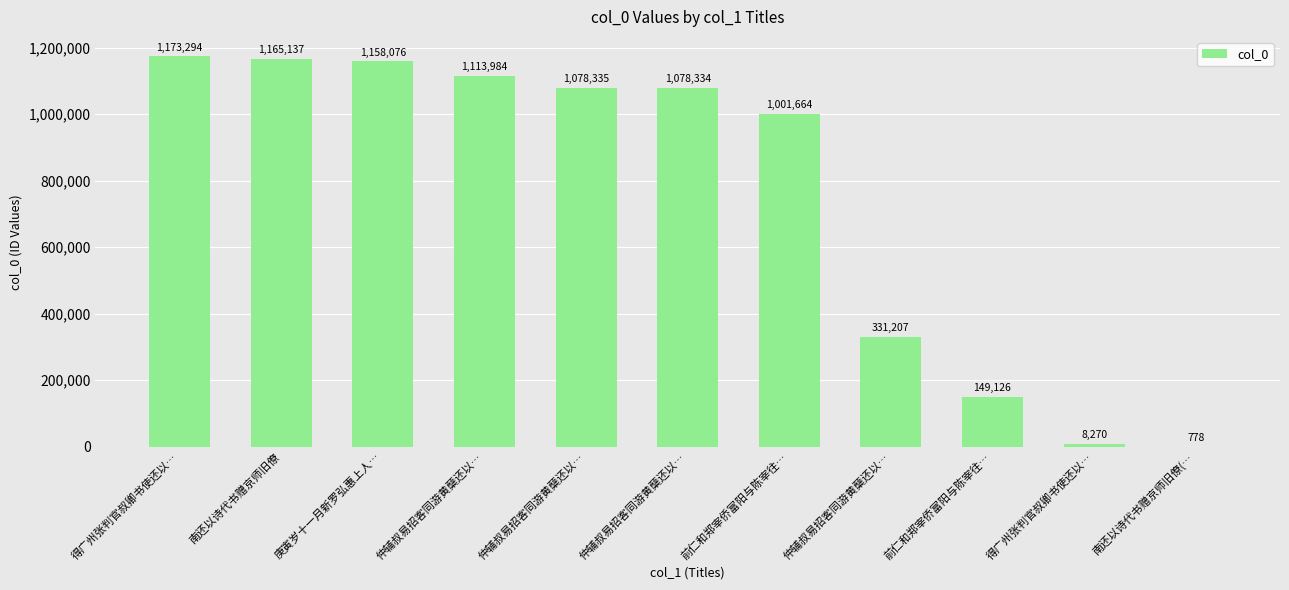

Does the chart contain stacked bars?

No